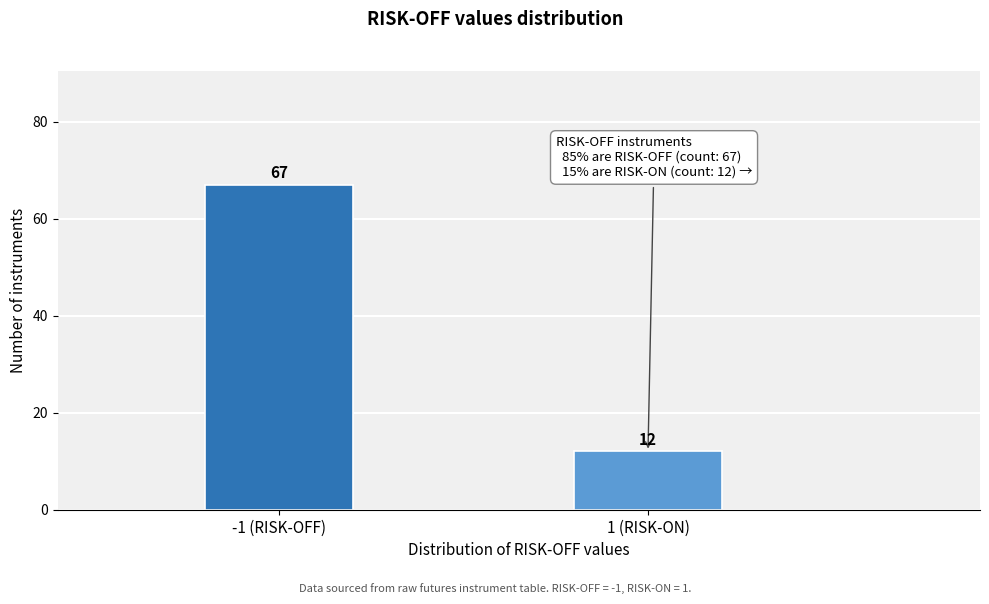

Reading left to right, what are all the values shown in this chart?

-1 (RISK-OFF)=67	1 (RISK-ON)=12